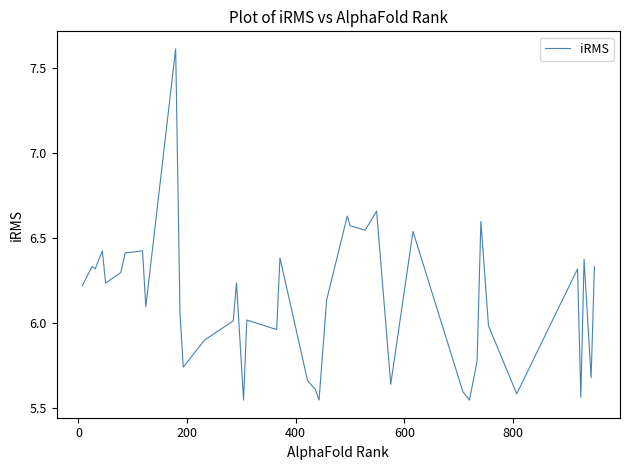

How many lines are shown in the chart?

1